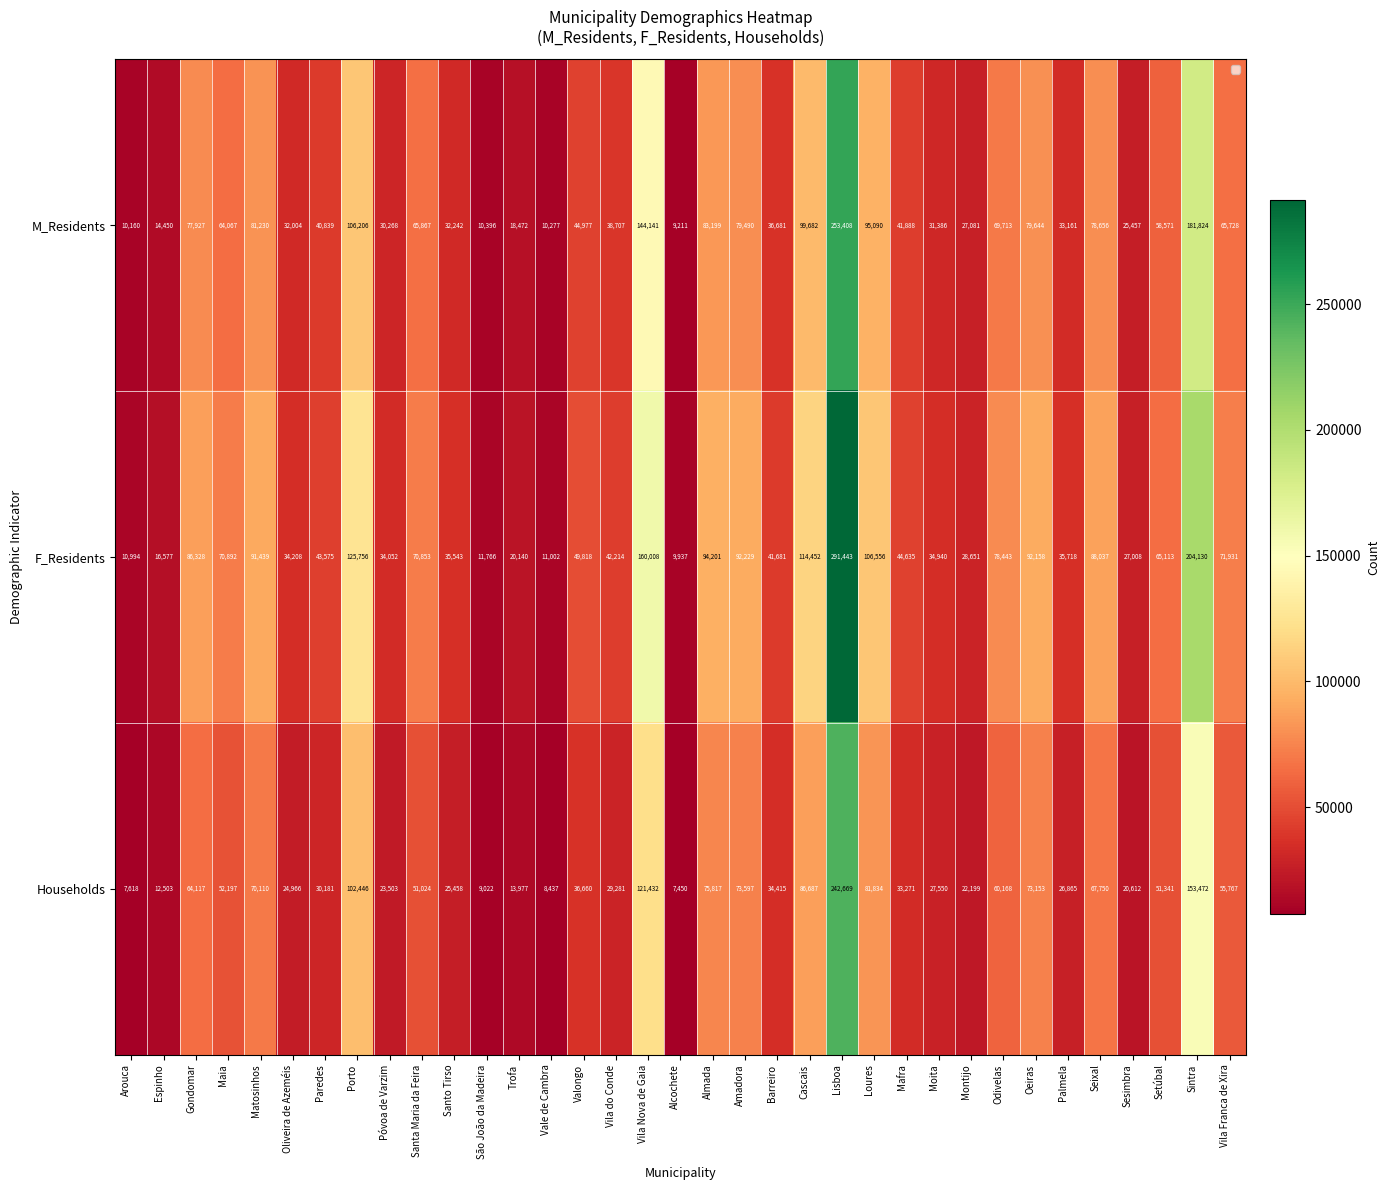

What is the smallest value displayed?

7450